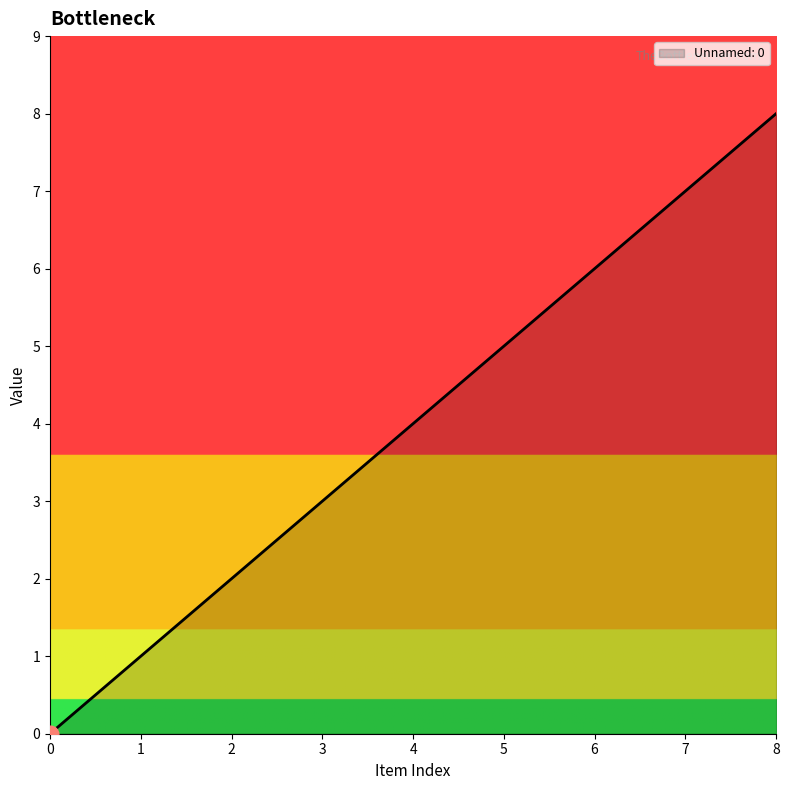

True or false: the data shows -6 at 0.

False